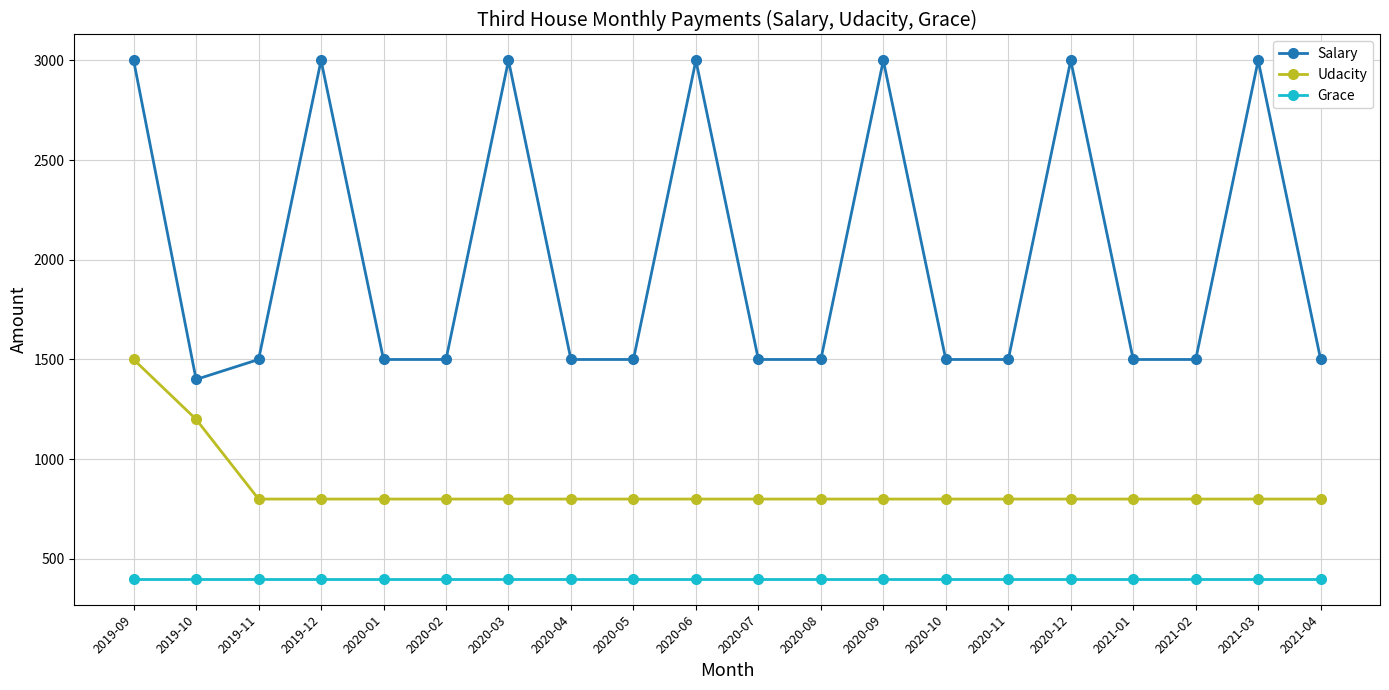

List the series in order of their peak value, highest first.

Salary, Udacity, Grace